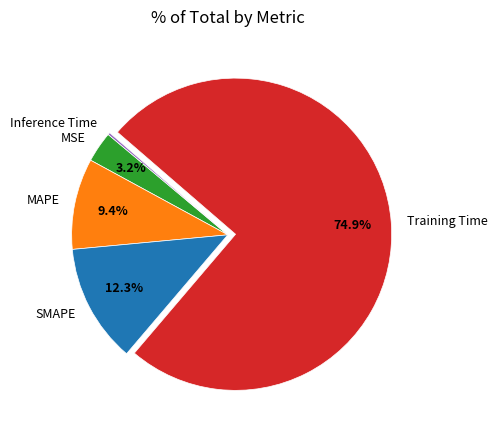

Does any single category account for the majority?

Yes